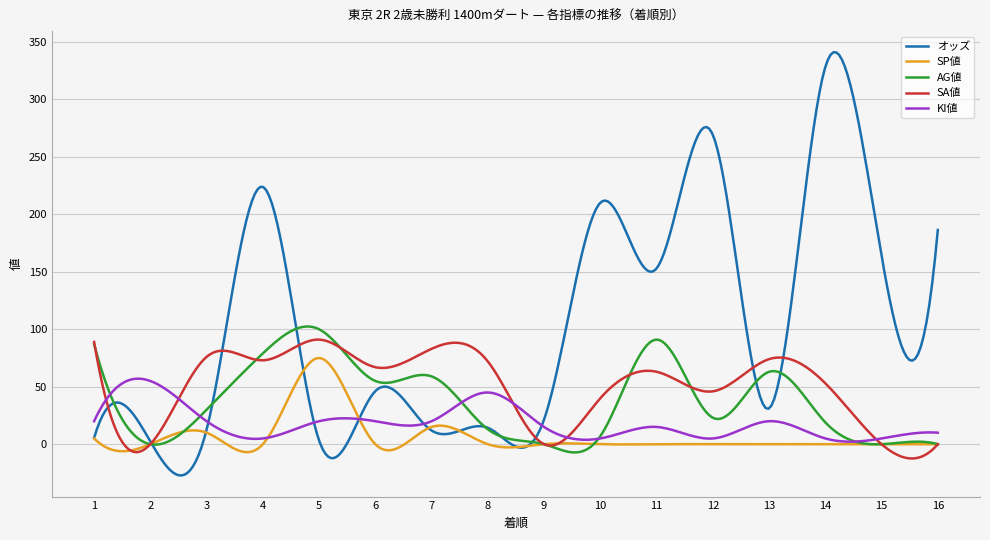

What is the smallest value displayed?

-27.2